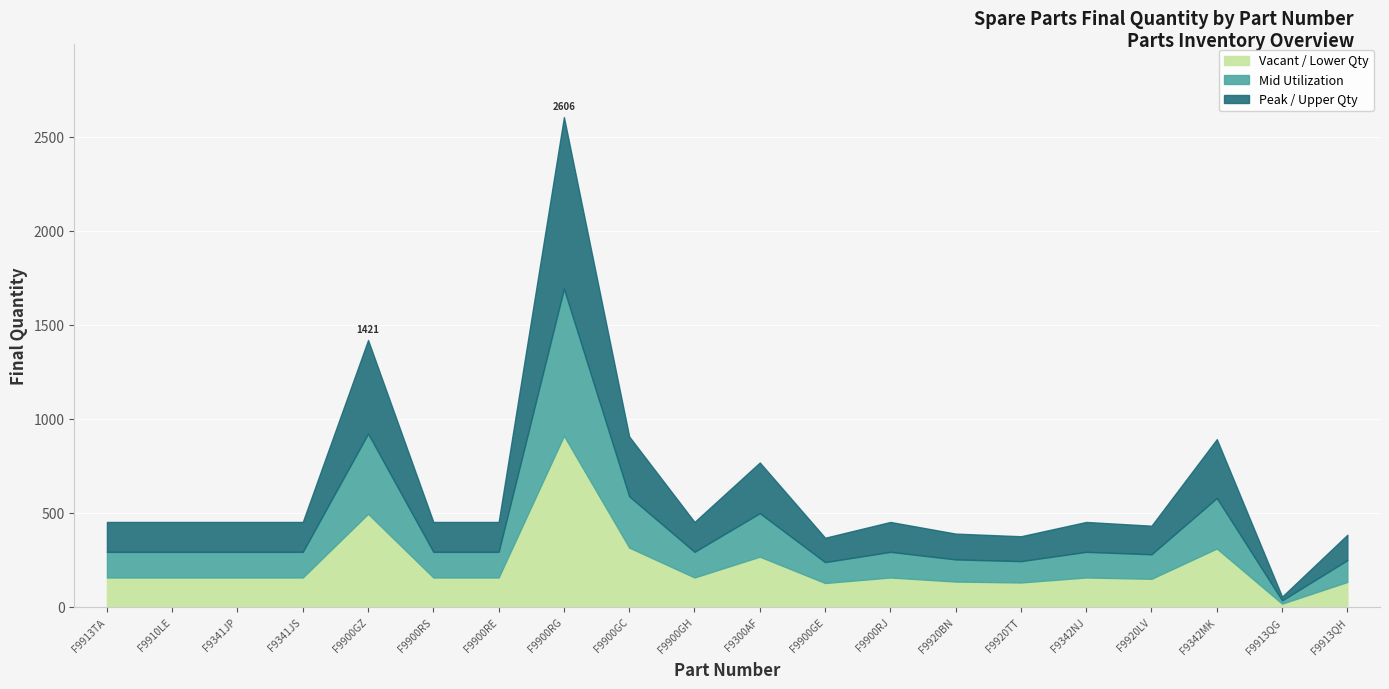

At which label does the data first exceed 454?

F9900GZ